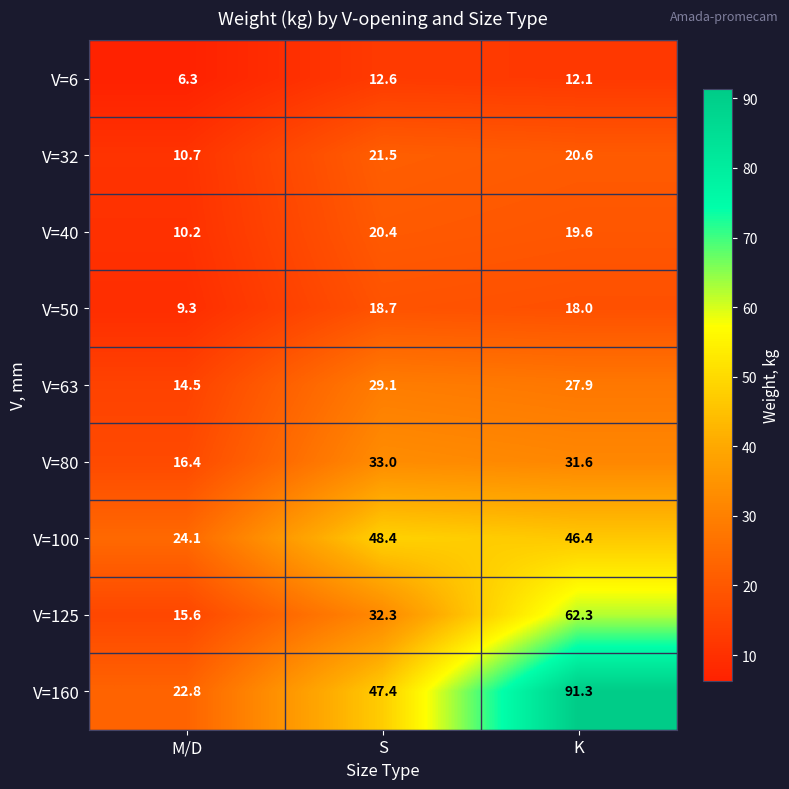

What is the spread (max minus min) of values at K?

79.2